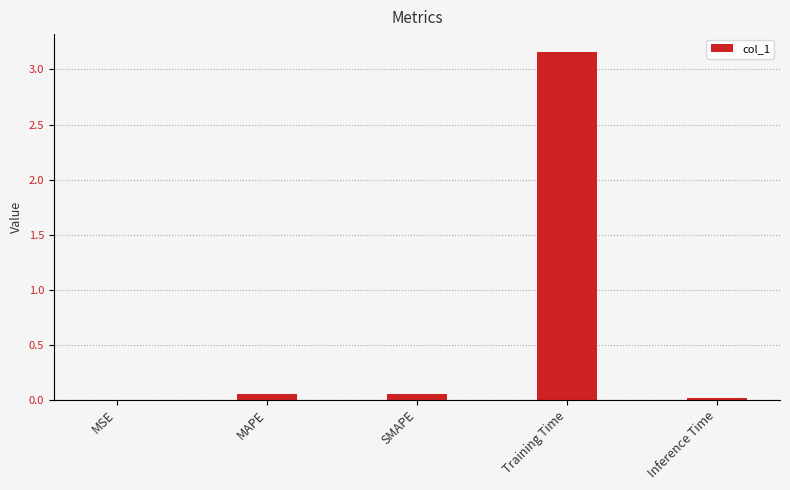

What is the sum of all values?

3.3